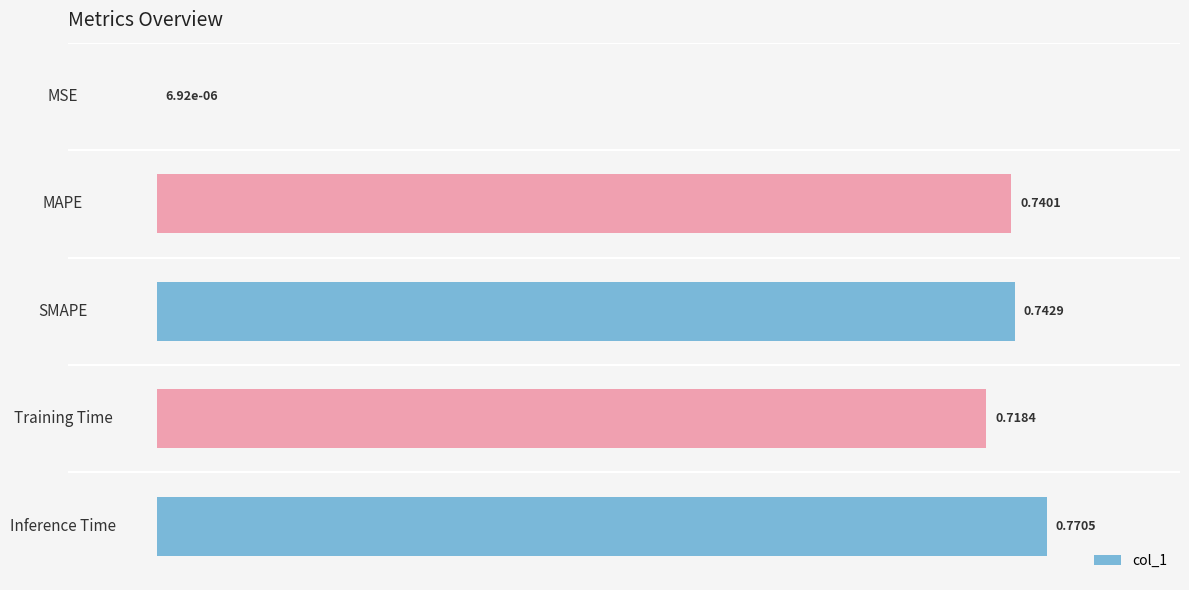

Where is the data nearest to the value 0?

MSE